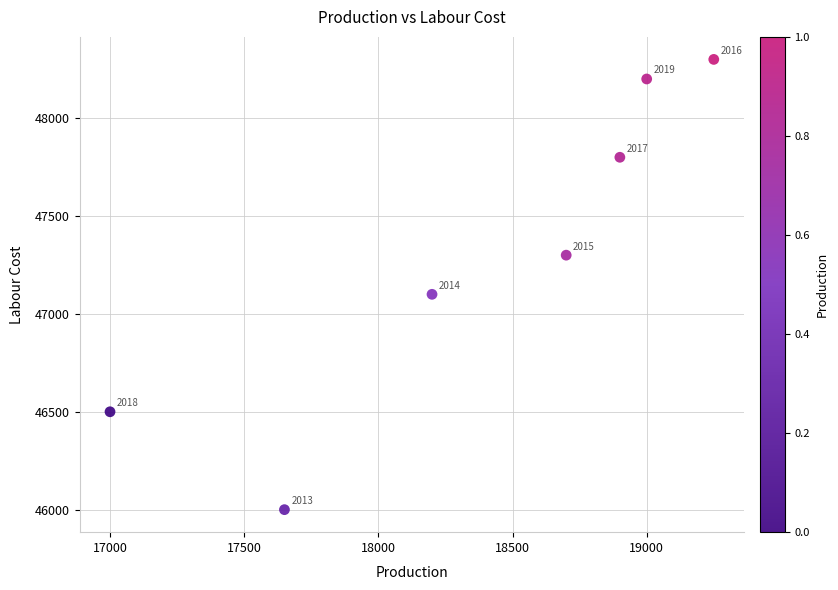

What is the range of X values (max minus min)?

2250